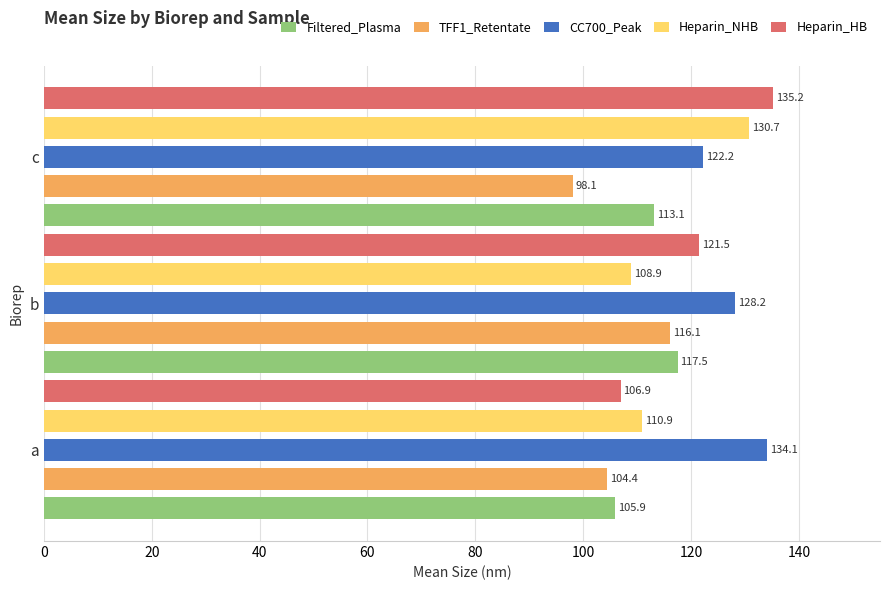

How many data points in Heparin_HB are less than 121?

1